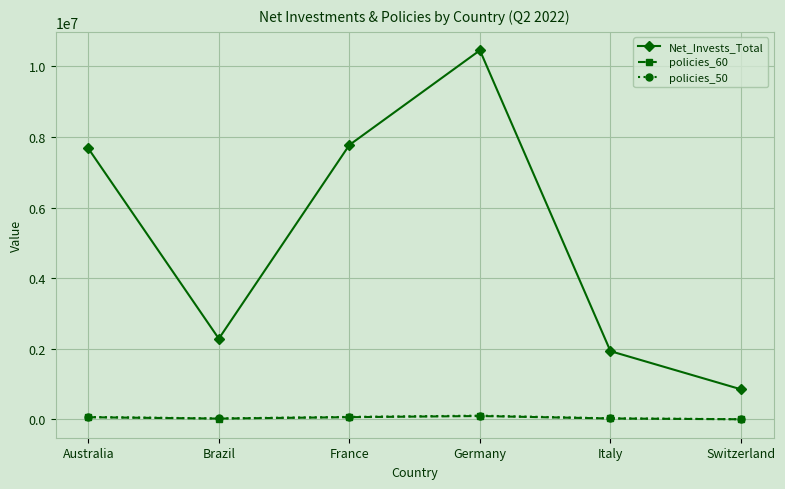

What is the value of the policies_60 point at the 4th from the left?

96781.9